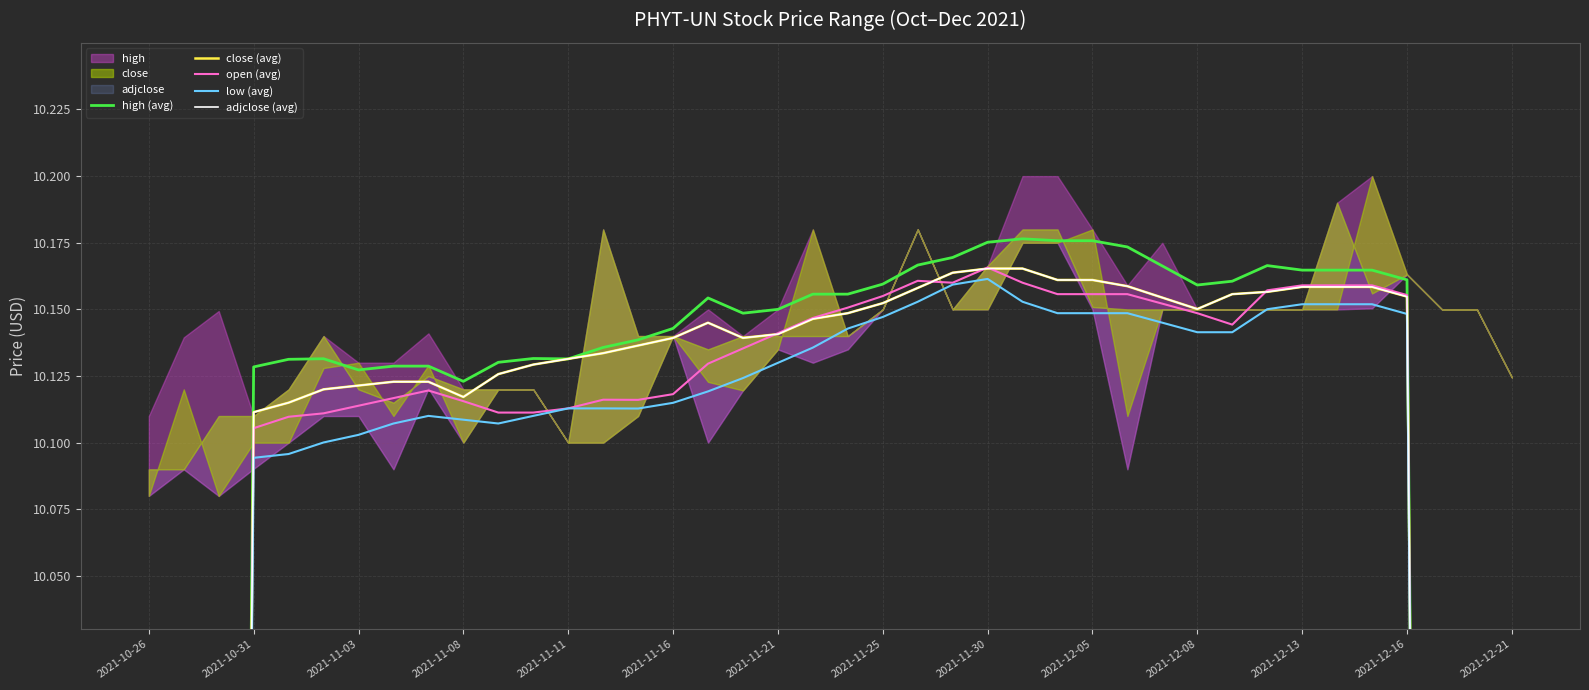

Rank the series at 23 from lowest to highest value.

low (avg), open (avg), close (avg), adjclose (avg), high (avg)